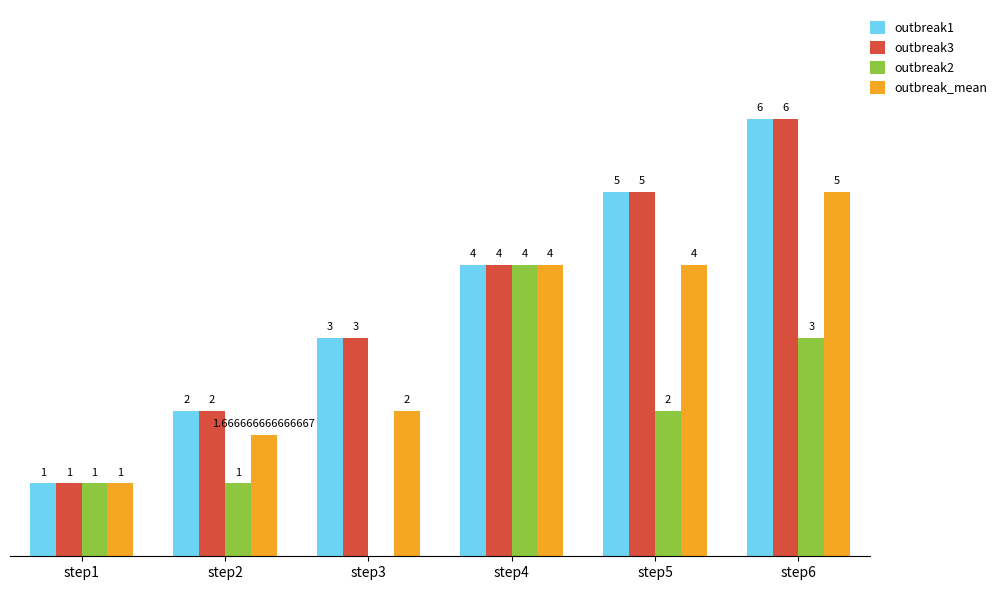

Which series changed the most between step3 and step4?

outbreak2